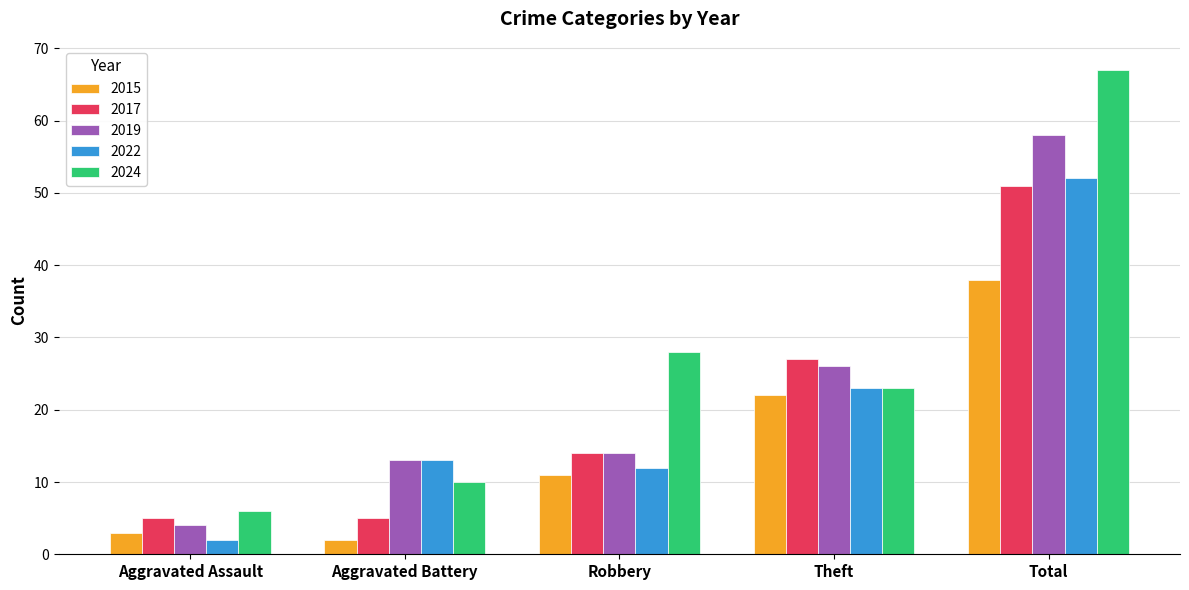

Which series changed the most between Robbery and Theft?

2017